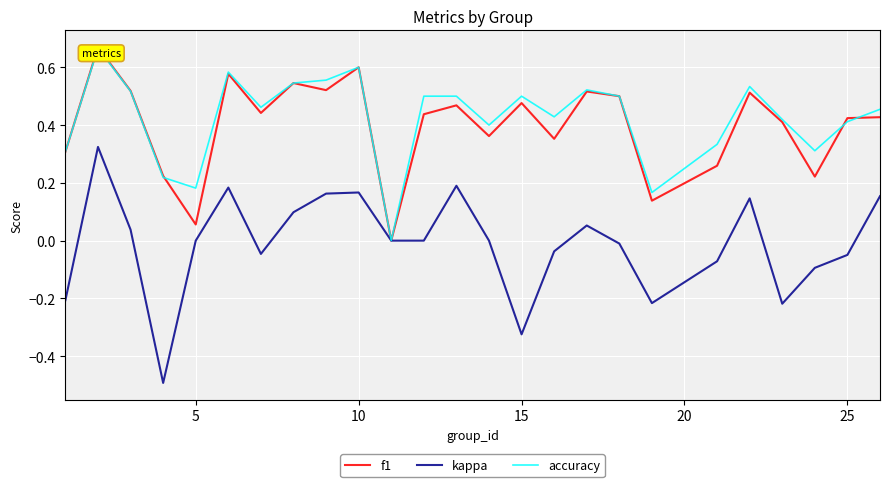

Which series has the largest range (max minus min)?

kappa